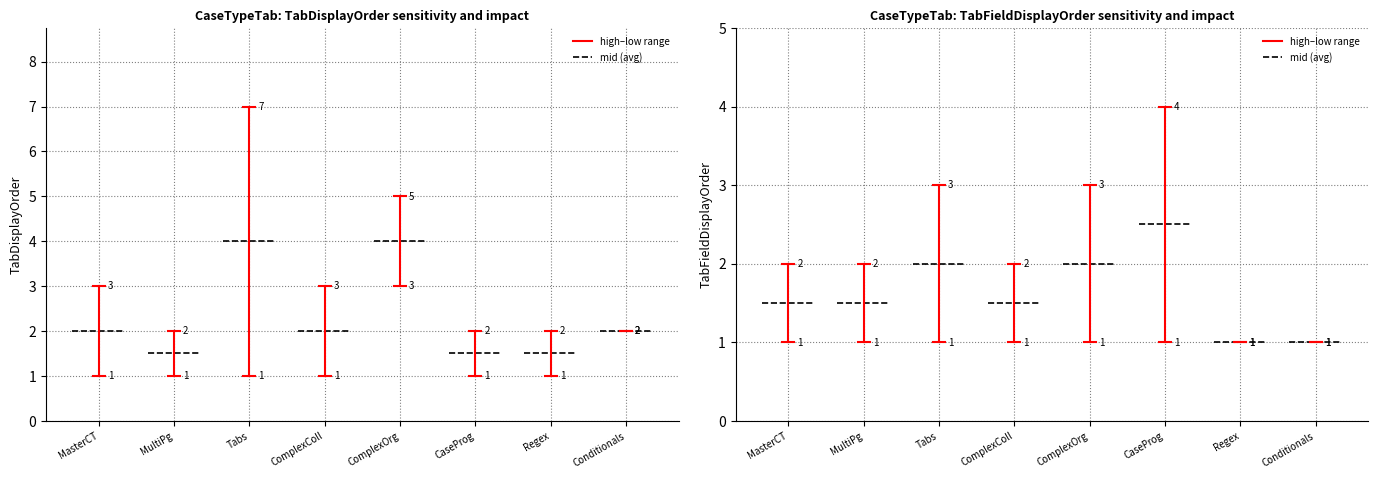

The TabDisplayOrder series shows 4 at 19. True or false?

False